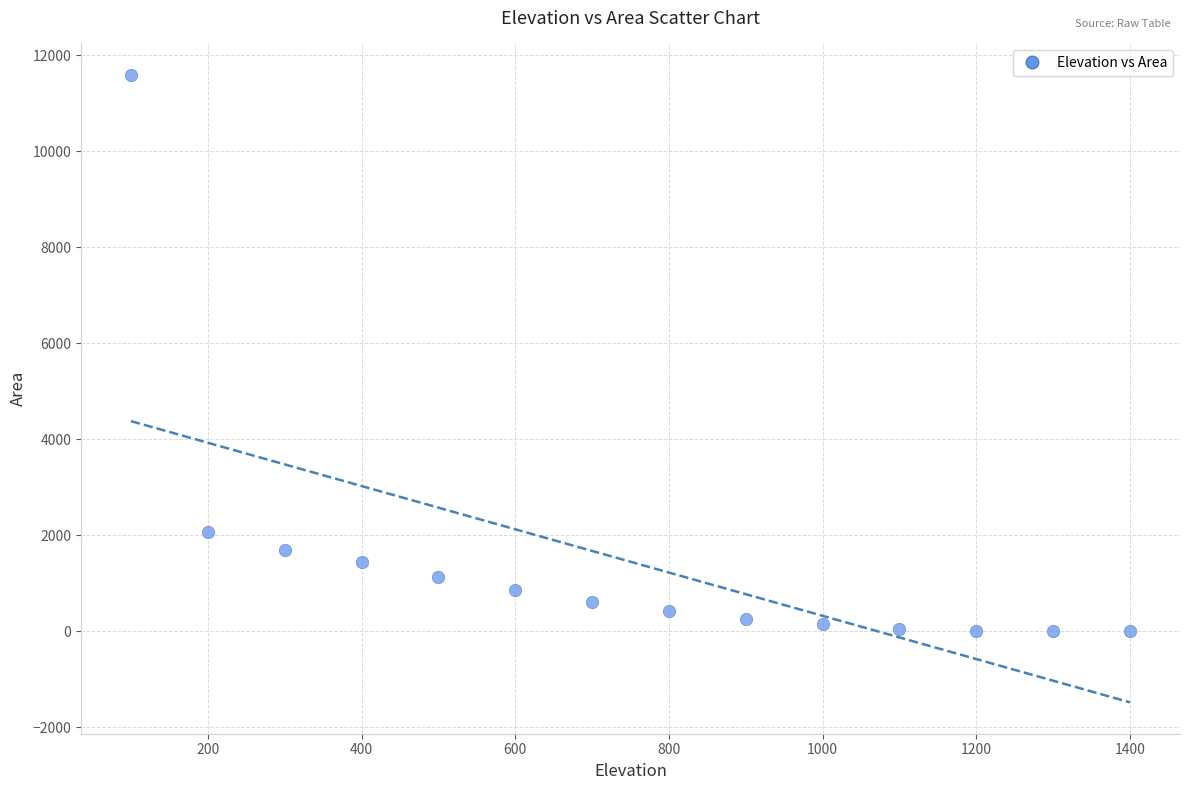

What Y value in the scatter plot is closest to 5794?

2062.1